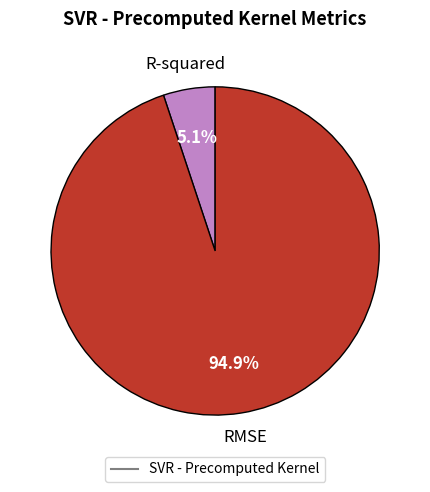

Does any single category account for the majority?

Yes